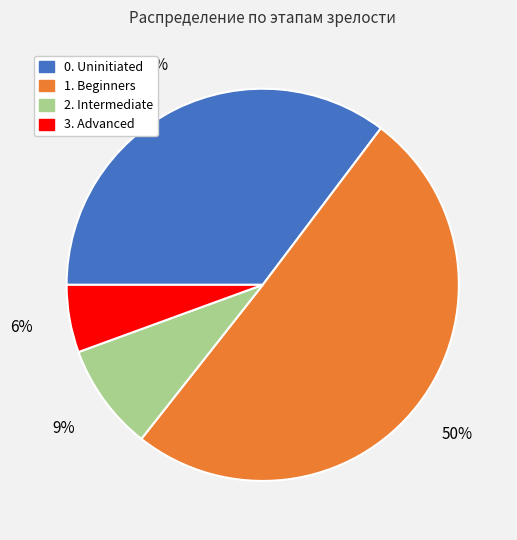

What is the smallest slice in the pie chart?

3. Advanced